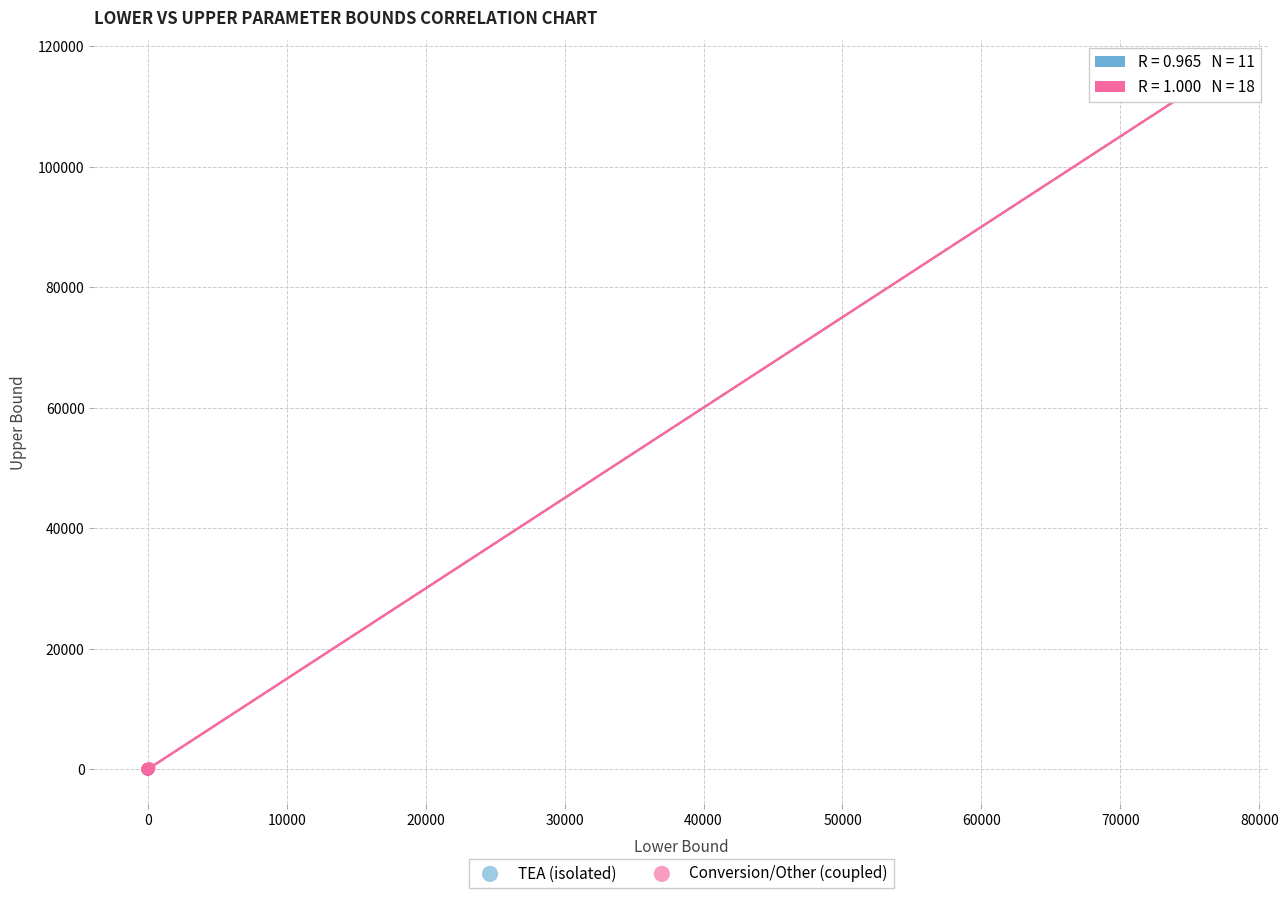

Which series has the widest spread of Y values?

Conversion/Other (coupled)